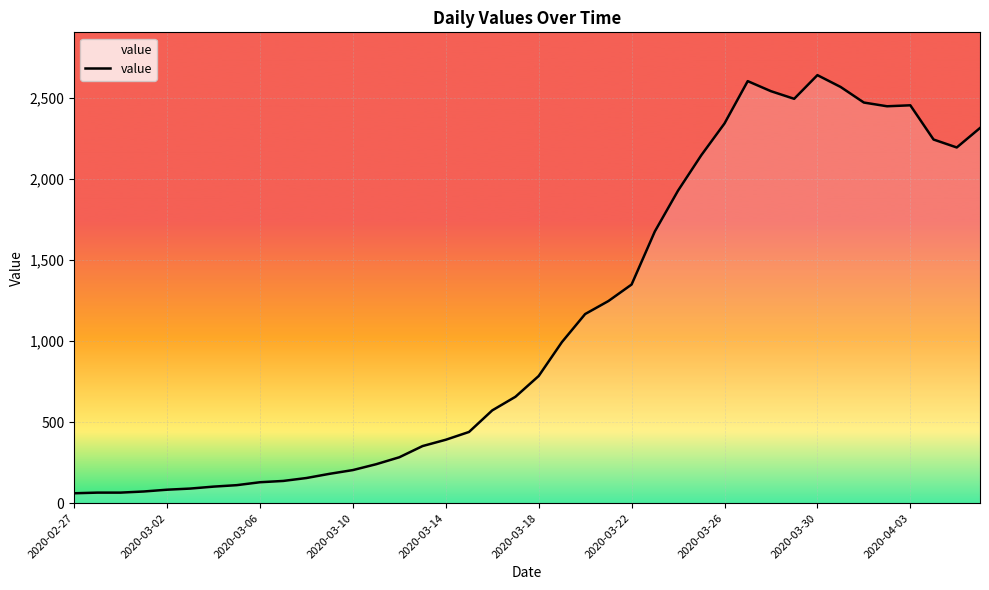

What is the difference between the maximum and minimum values?

2578